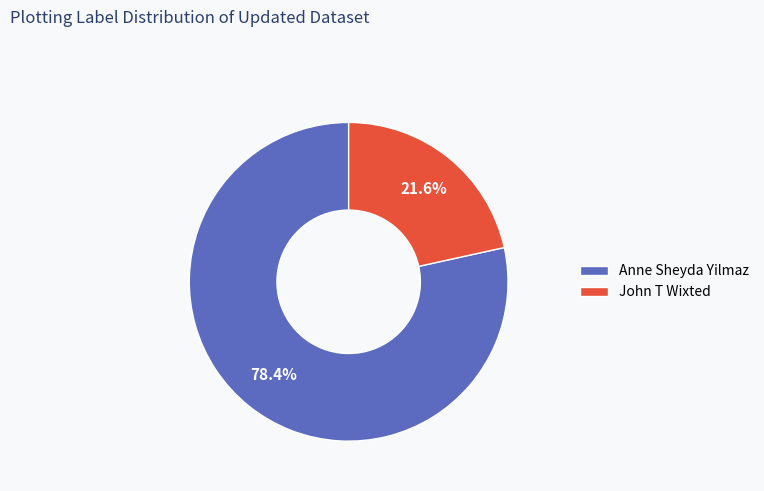

Between John T Wixted and Anne Sheyda Yilmaz, which is larger?

Anne Sheyda Yilmaz